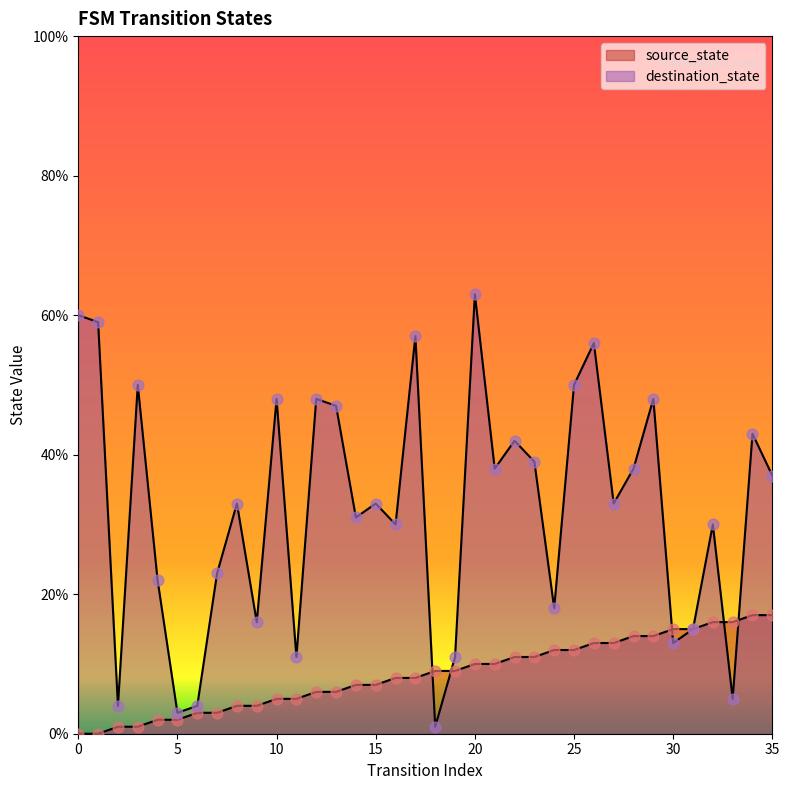

Which series contains the lowest Y value?

source_state